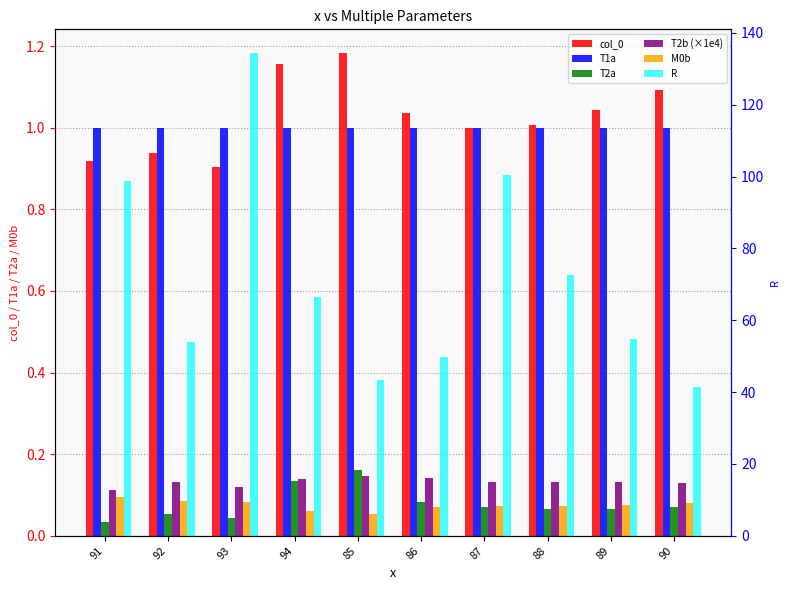

The T2a series shows 0.0 at 86. True or false?

False